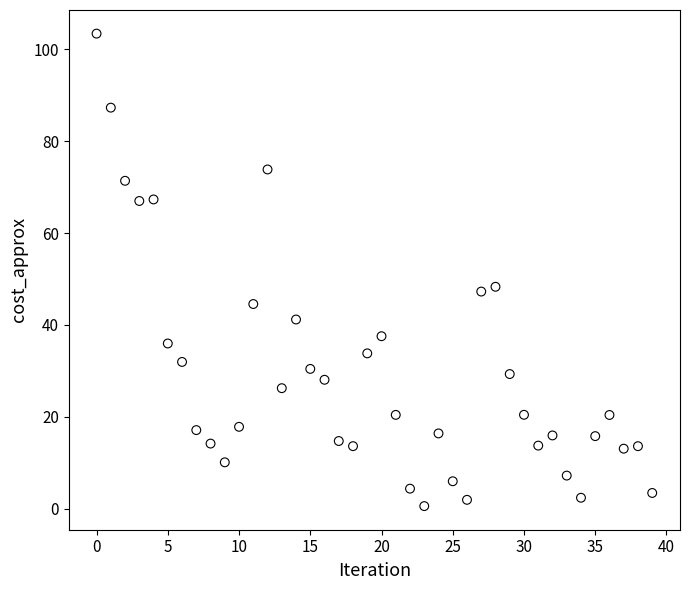

What is the range of Y values (max minus min)?

102.8